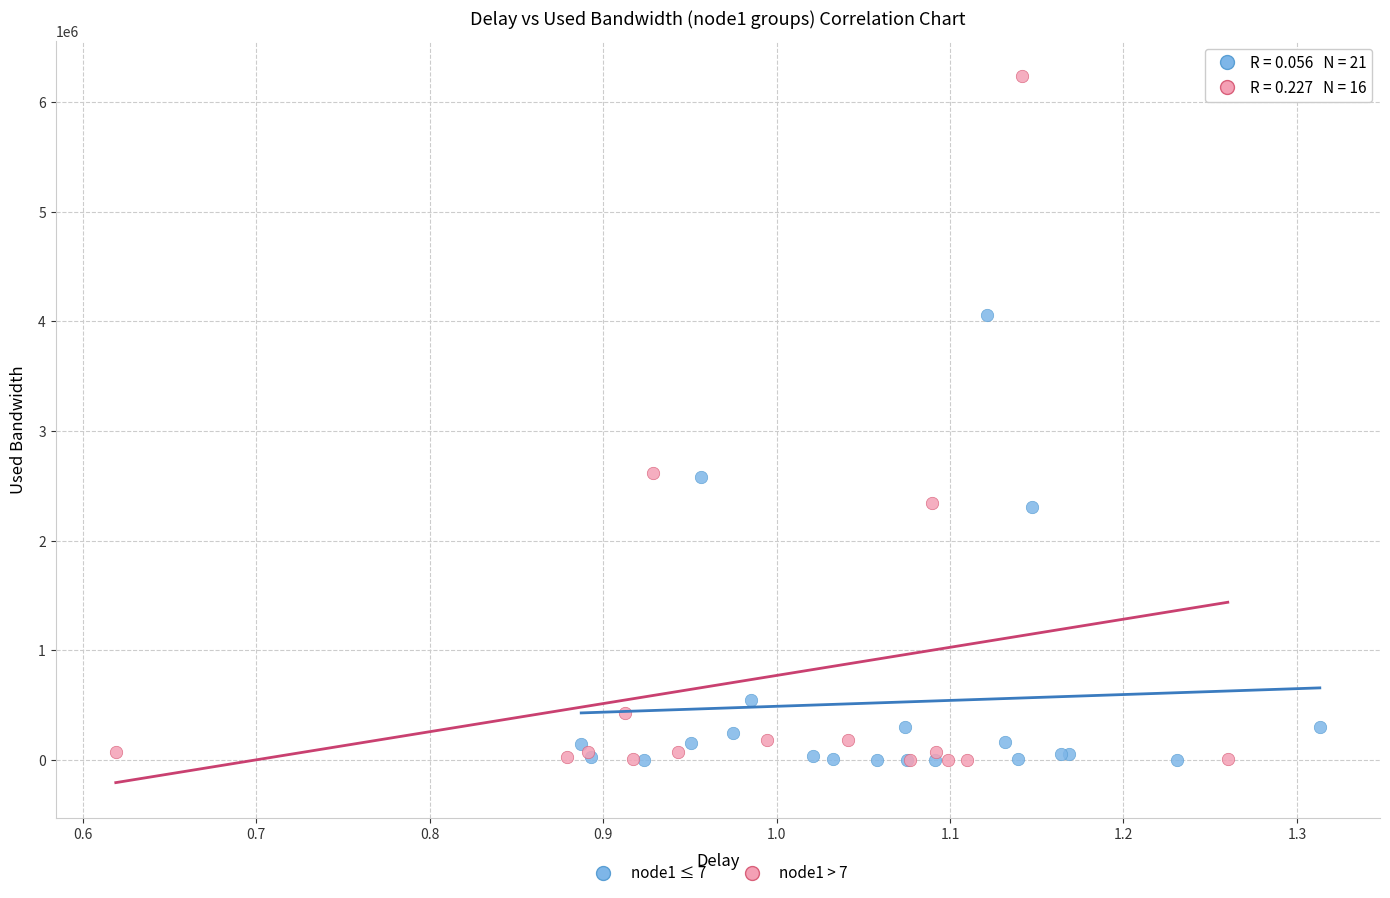

Which series reaches the maximum Y coordinate?

node1 > 7